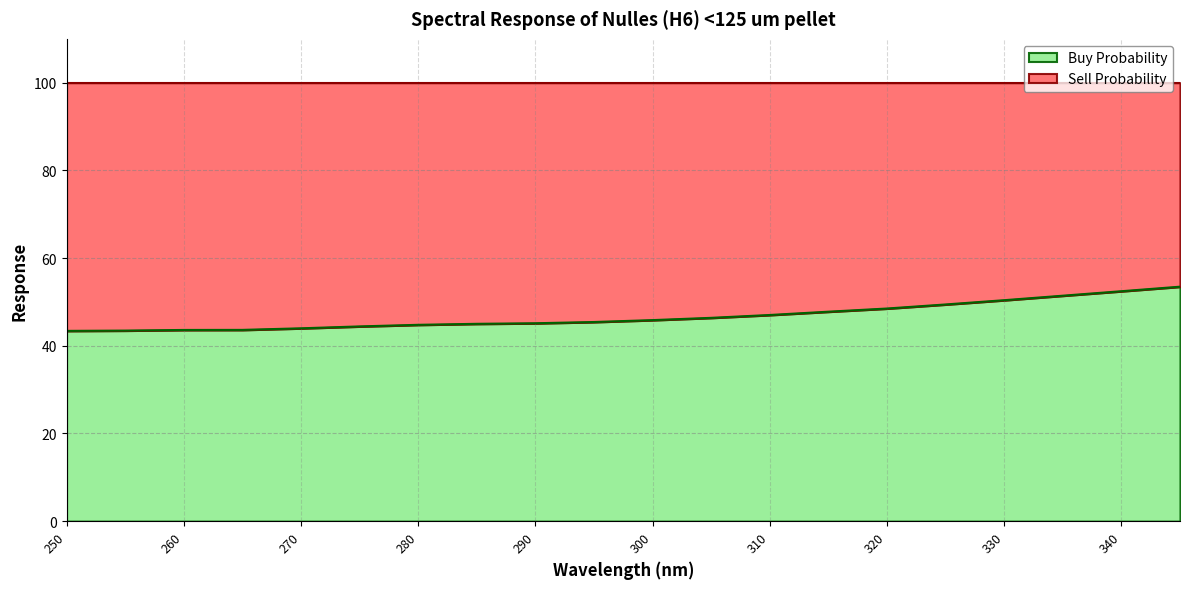

True or false: the data has more than 1 interior local peaks.

False